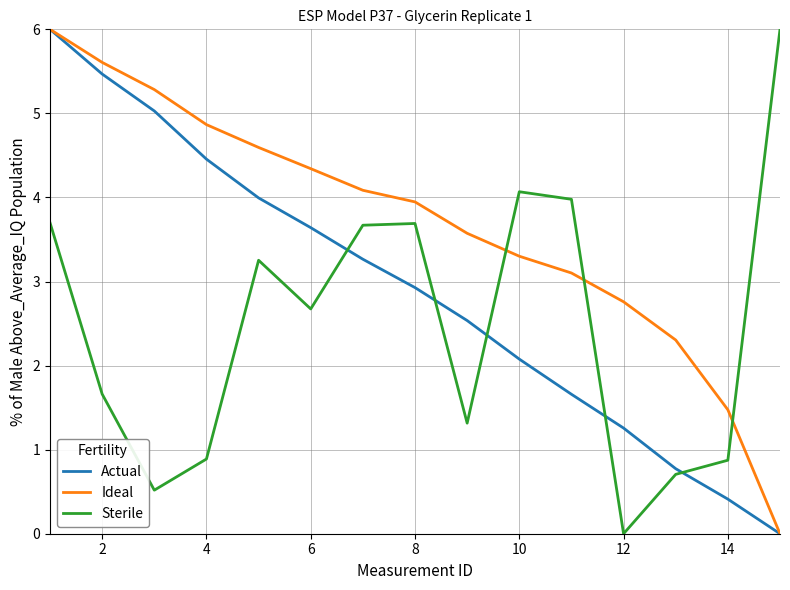

What is the average value of the Actual series?

2.9